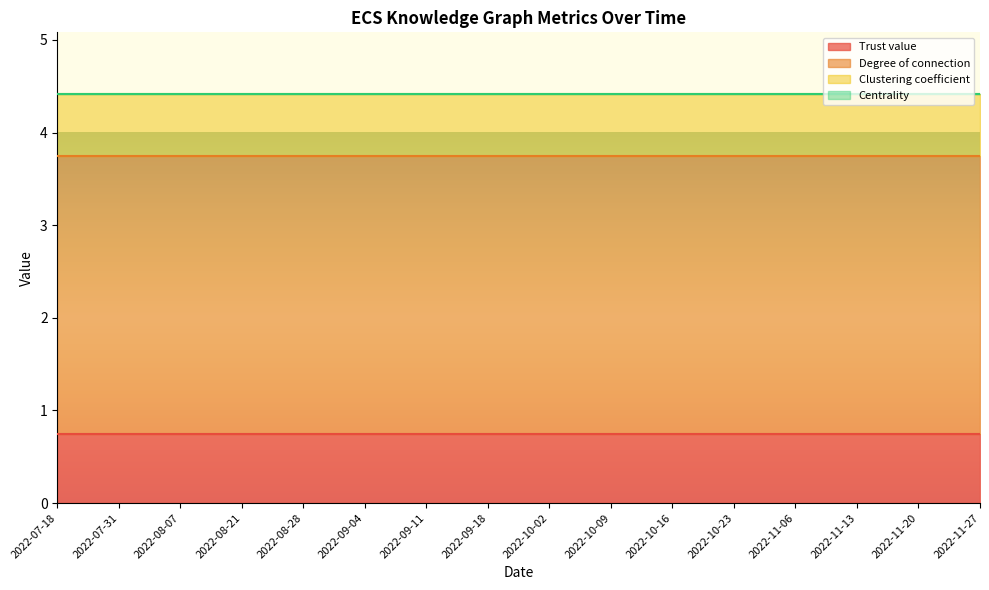

Rank the categories by Degree of connection value from lowest to highest.

2022-07-18, 2022-07-31, 2022-08-07, 2022-08-21, 2022-08-28, 2022-09-04, 2022-09-11, 2022-09-18, 2022-10-02, 2022-10-09, 2022-10-16, 2022-10-23, 2022-11-06, 2022-11-13, 2022-11-20, 2022-11-27